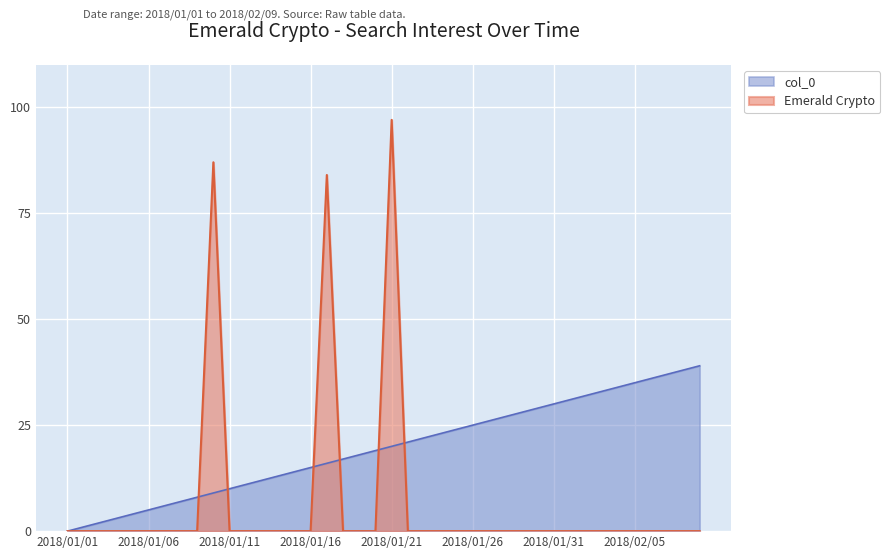

Reading left to right, transcribe all the data shown in this chart.

Emerald Crypto: 0	0	0	0	0	0	0	0	0	87	0	0	0	0	0	0	84	0	0	0	97	0	0	0	0	0	0	0	0	0	0	0	0	0	0	0	0	0	0	0
col_0: 0	1	2	3	4	5	6	7	8	9	10	11	12	13	14	15	16	17	18	19	20	21	22	23	24	25	26	27	28	29	30	31	32	33	34	35	36	37	38	39